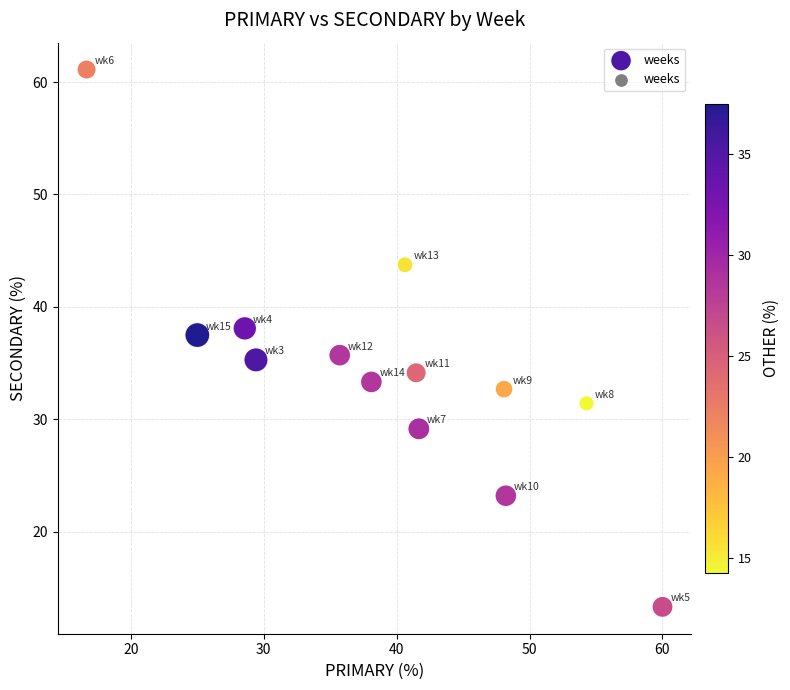

What is the range of Y values (max minus min)?

47.8